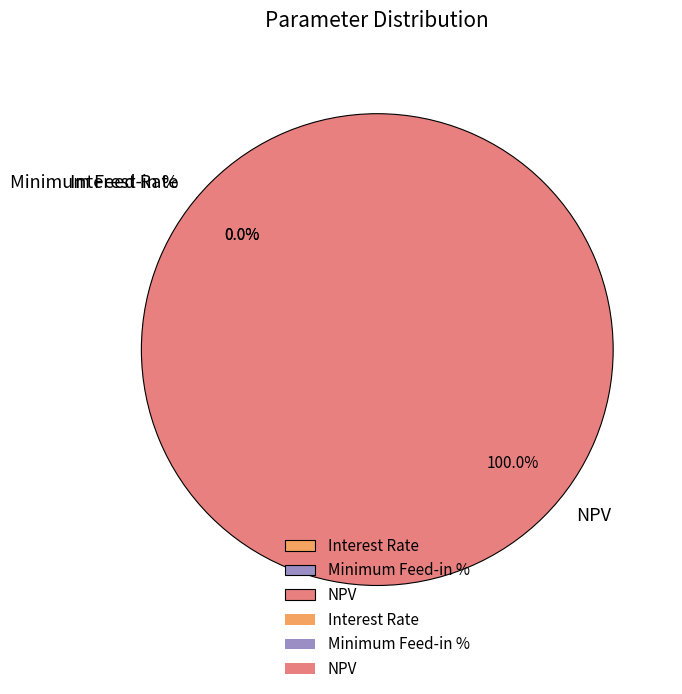

Does any single category account for the majority?

Yes